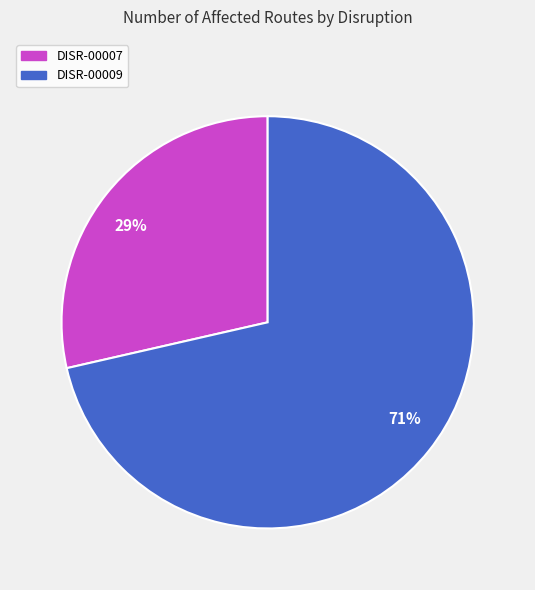

What is the smallest slice in the pie chart?

29%